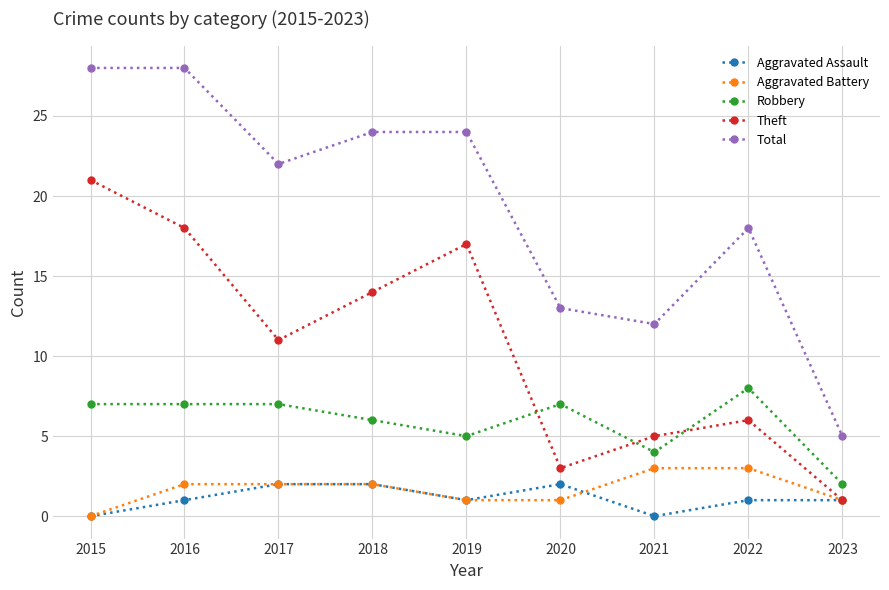

Where is the first local maximum for Theft?

2019